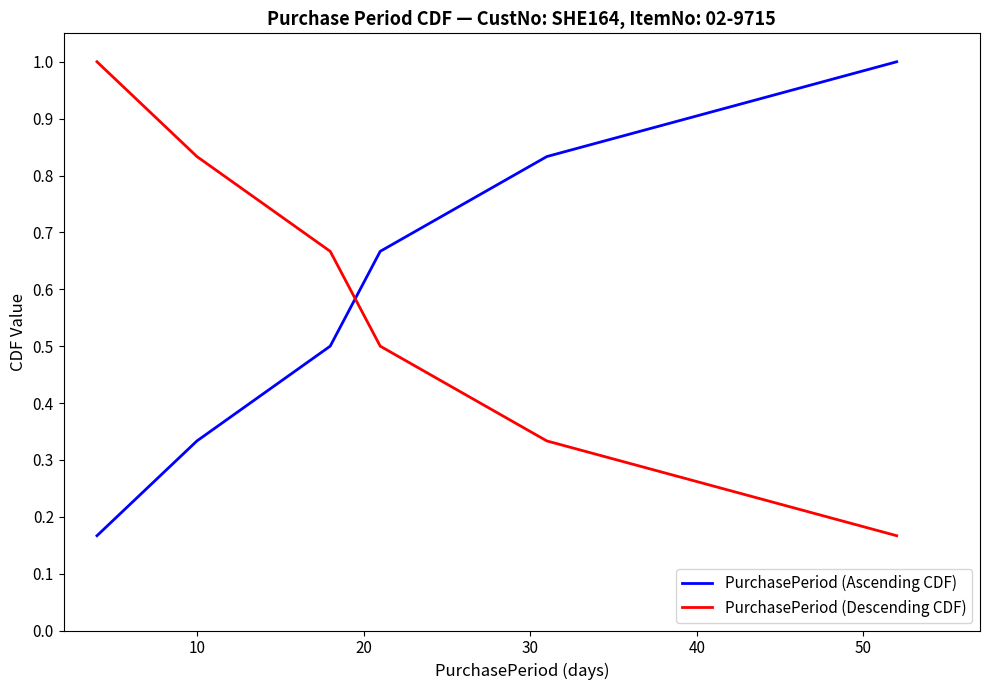

What is the difference between the PurchasePeriod (Descending CDF) values at 40 and 20?

0.3